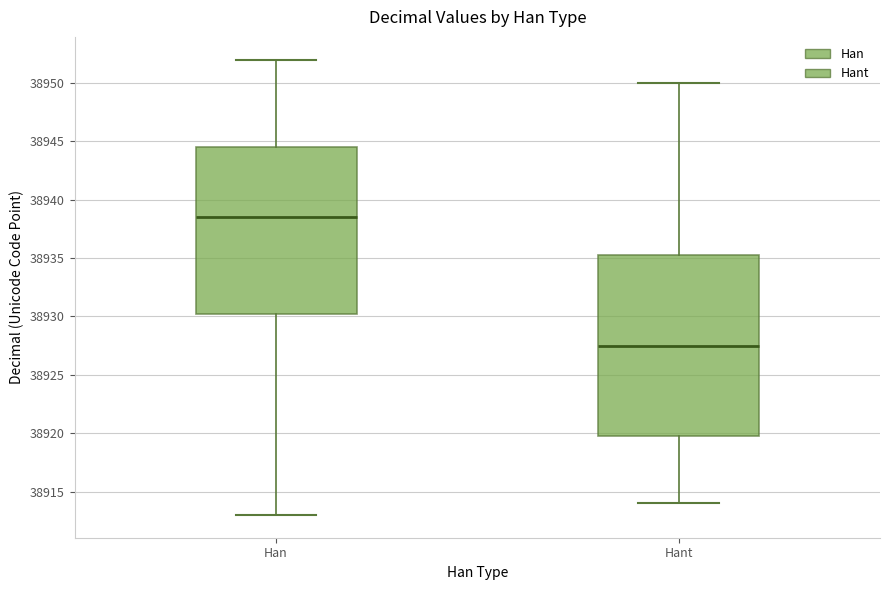

Which box's median line is the lowest?

Hant